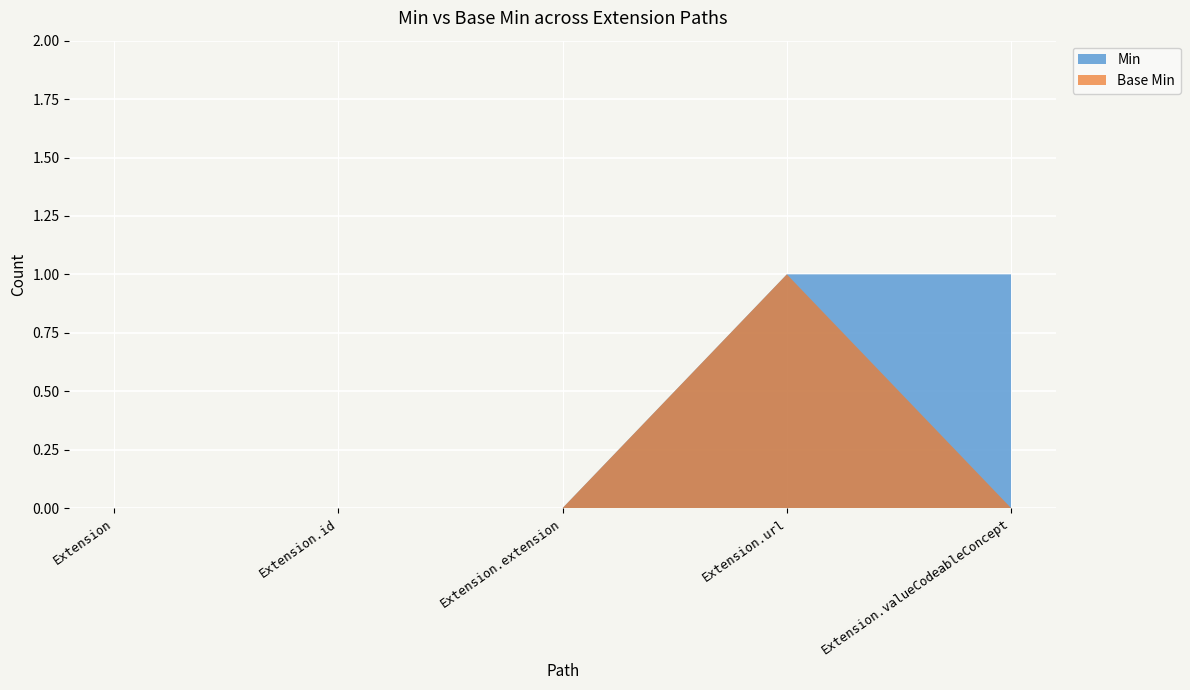

Reading left to right, transcribe all the data shown in this chart.

Extension: 0	0
Extension.id: 0	0
Extension.extension: 0	0
Extension.url: 1	1
Extension.valueCodeableConcept: 1	0